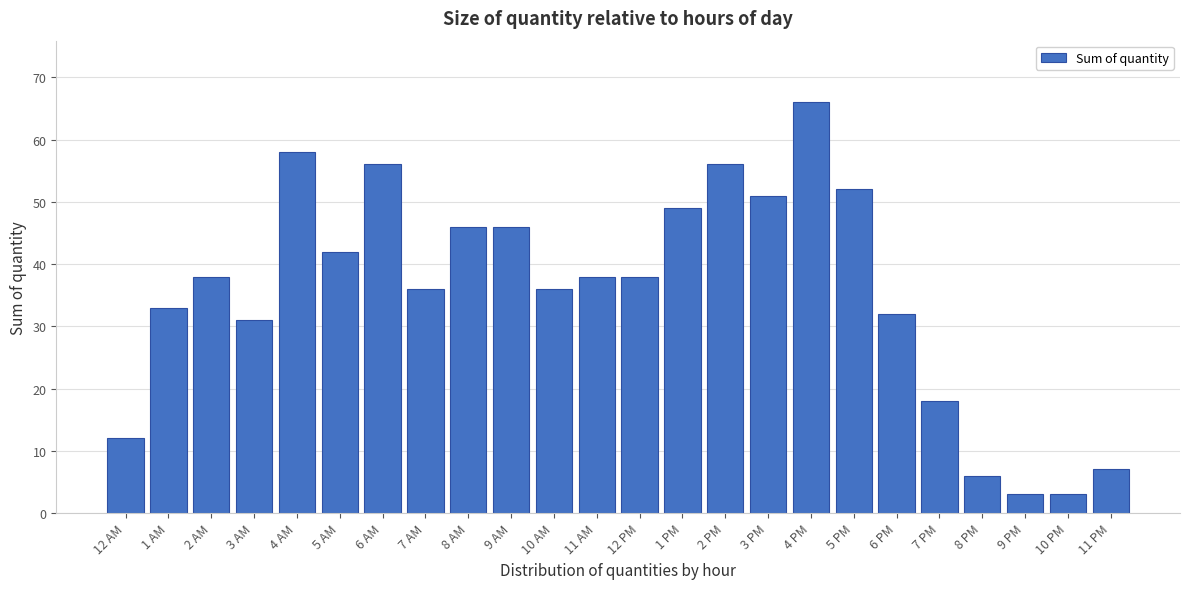

Reading left to right, extract all data points from this chart.

12 AM=12	1 AM=33	2 AM=38	3 AM=31	4 AM=58	5 AM=42	6 AM=56	7 AM=36	8 AM=46	9 AM=46	10 AM=36	11 AM=38	12 PM=38	1 PM=49	2 PM=56	3 PM=51	4 PM=66	5 PM=52	6 PM=32	7 PM=18	8 PM=6	9 PM=3	10 PM=3	11 PM=7